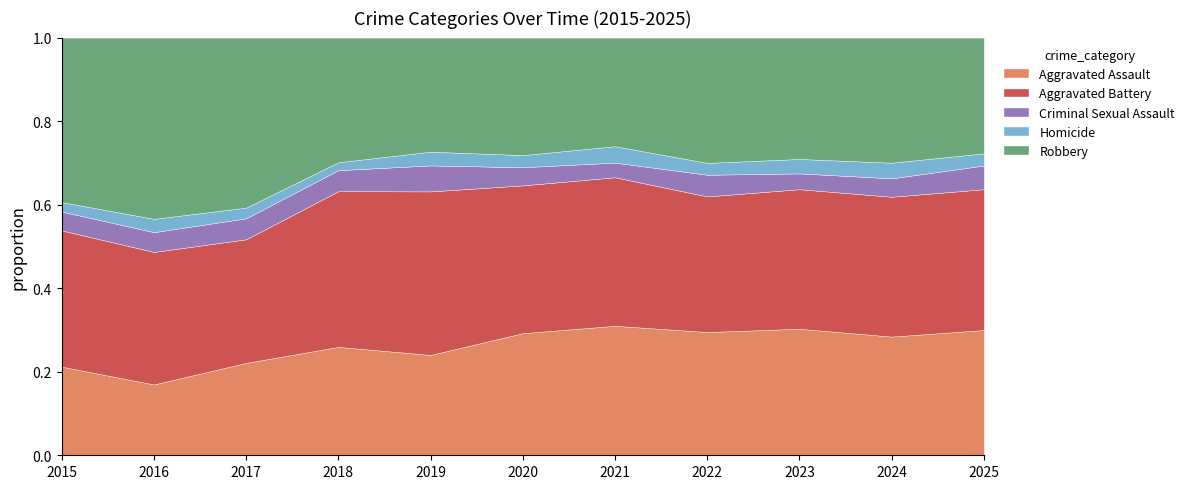

Which series has the largest range (max minus min)?

Robbery